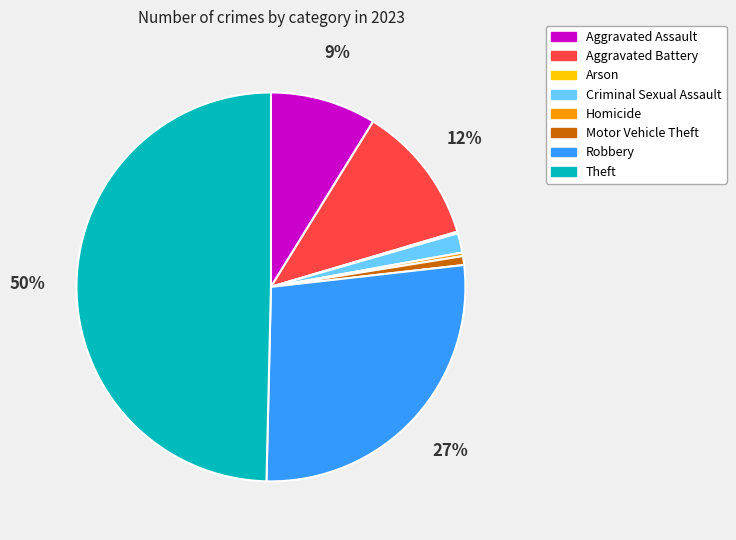

Does Aggravated Battery represent more than half of the total?

No